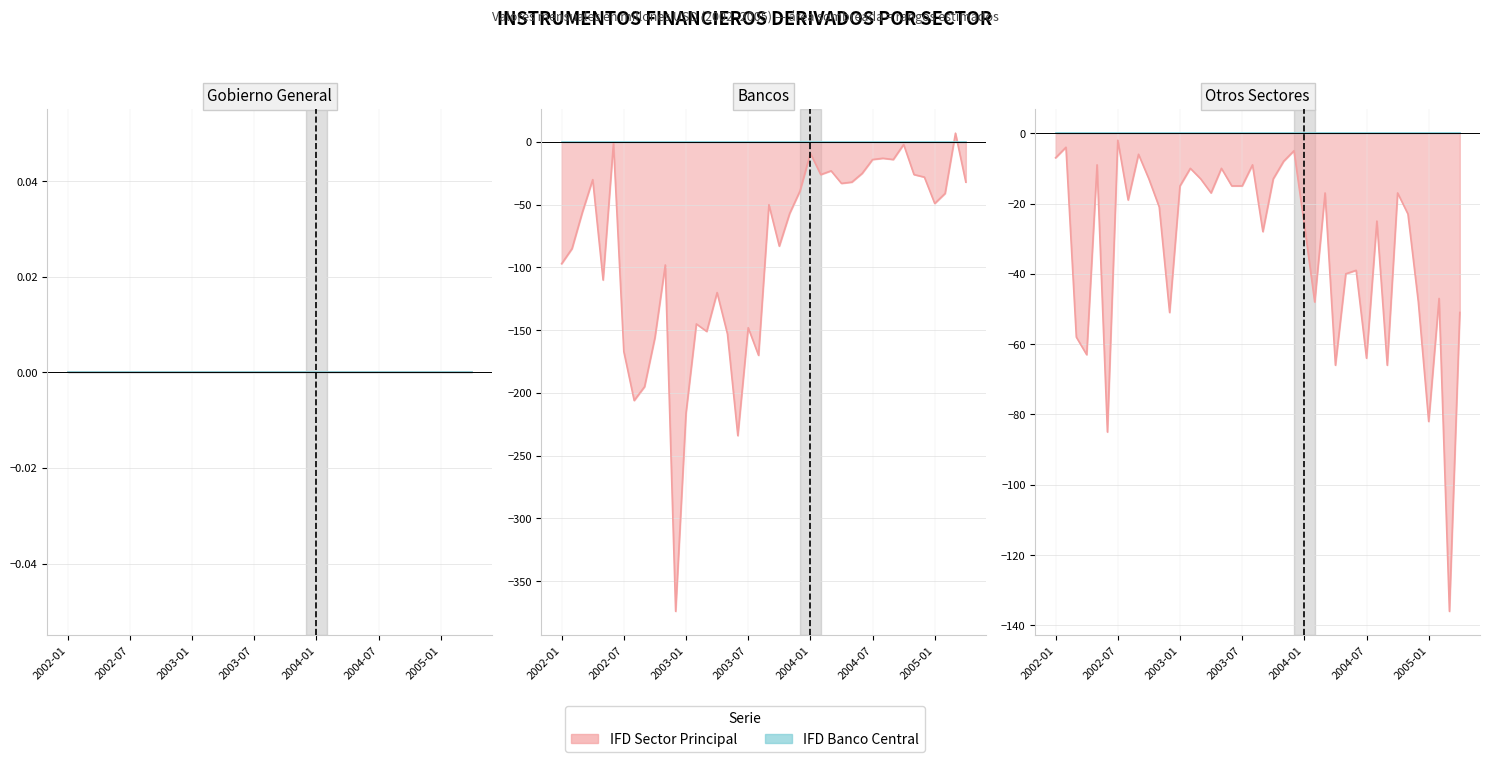

What is the label of the 30th point from the left?

2004-06